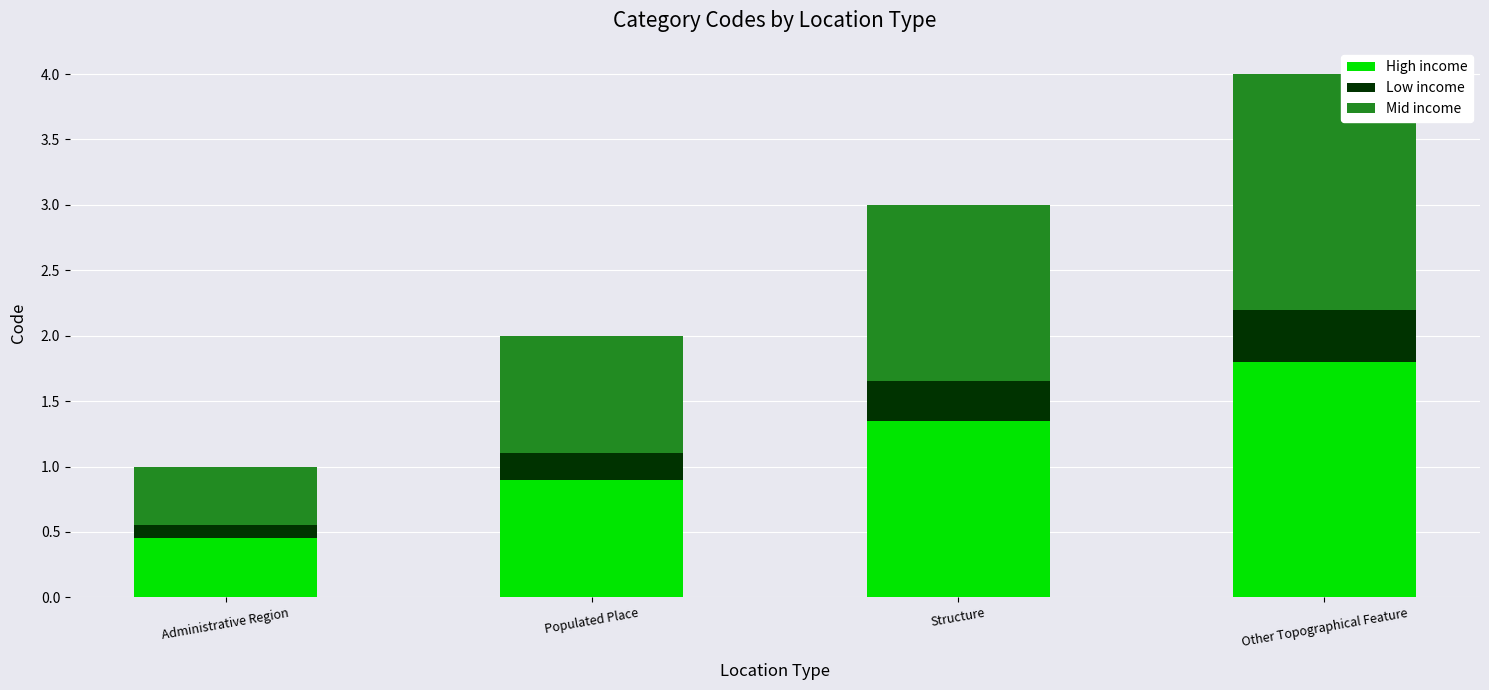

At which label does High income reach its peak?

Other Topographical Feature